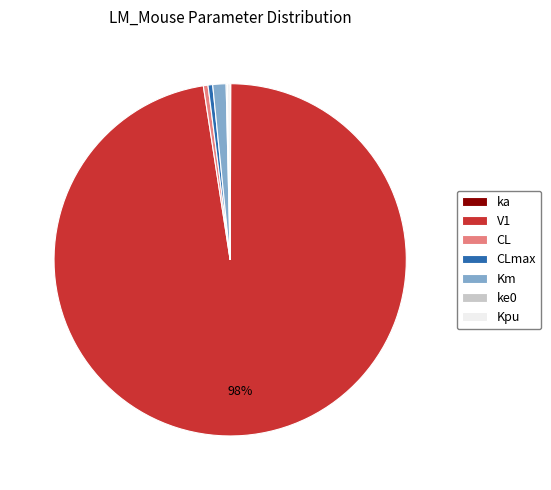

The V1 slice represents 83% of the pie. True or false?

False